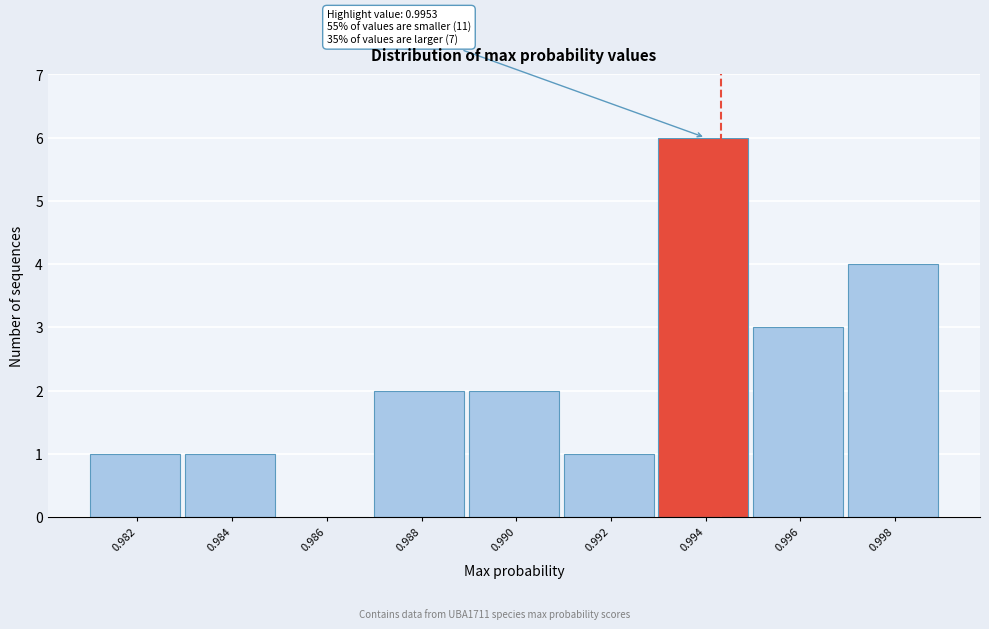

Reading left to right, extract all data points from this chart.

0.982=1	0.984=1	0.986=0	0.988=2	0.990=2	0.992=1	0.994=6	0.996=3	0.998=4